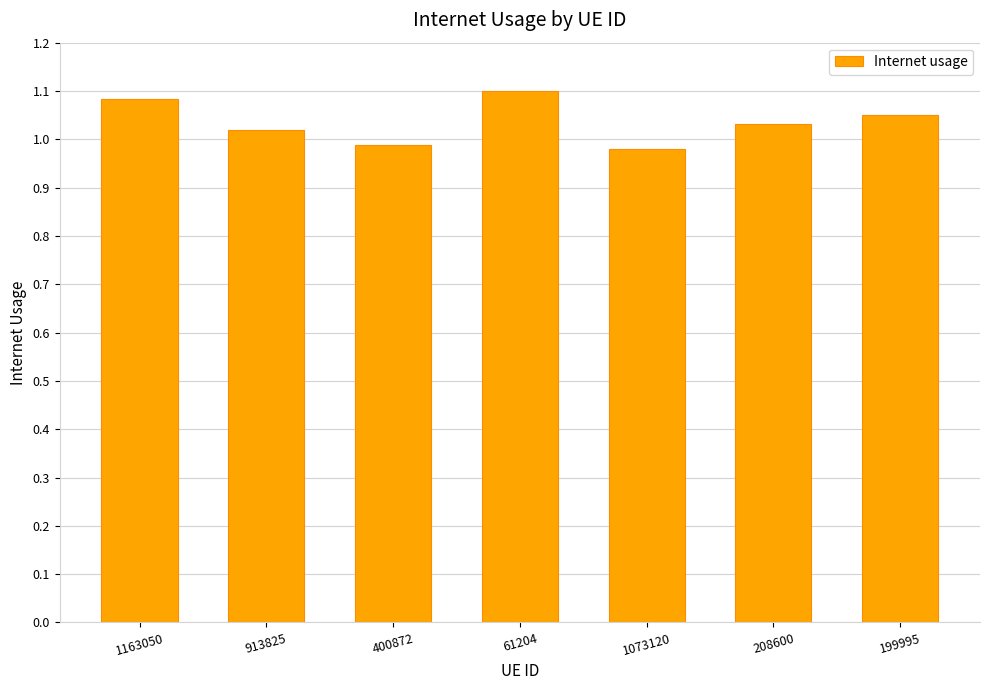

What is the change in value from 400872 to 61204?

+0.1